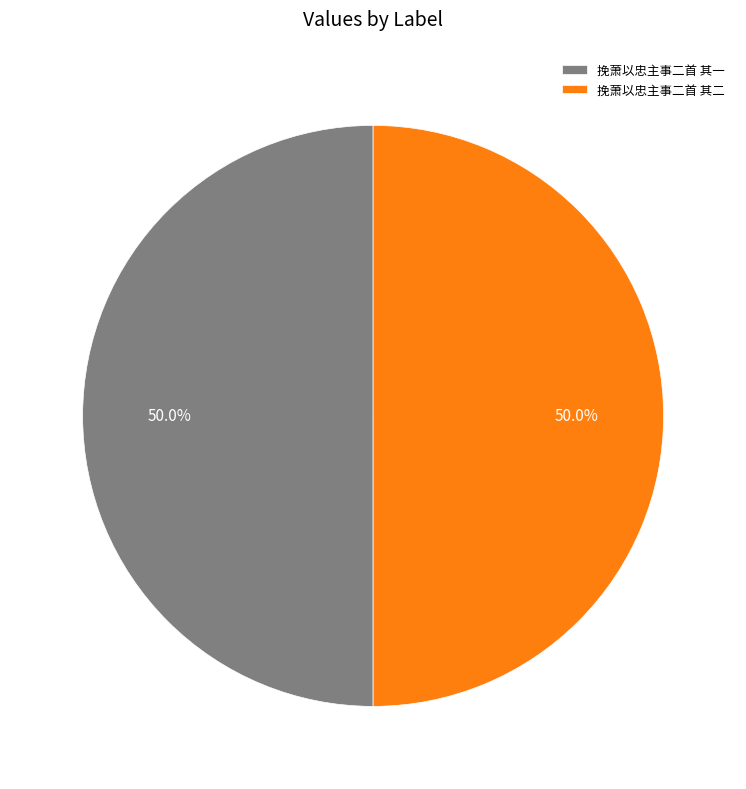

What percentage do 挽萧以忠主事二首 其二 and 挽萧以忠主事二首 其一 together represent?

100.0%